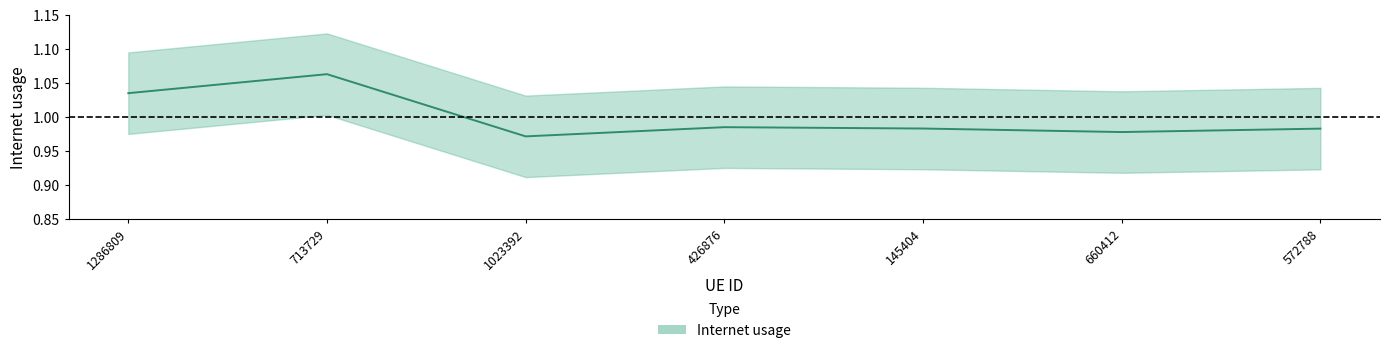

How many points are lower than both their immediate neighbors (excluding endpoints)?

2